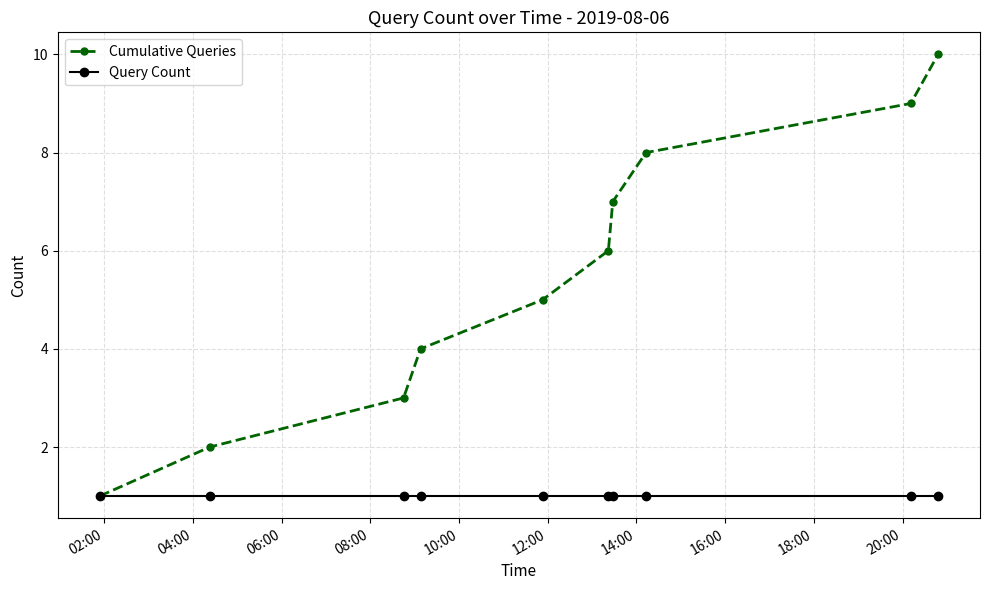

Which series has the widest spread of values?

Cumulative Queries